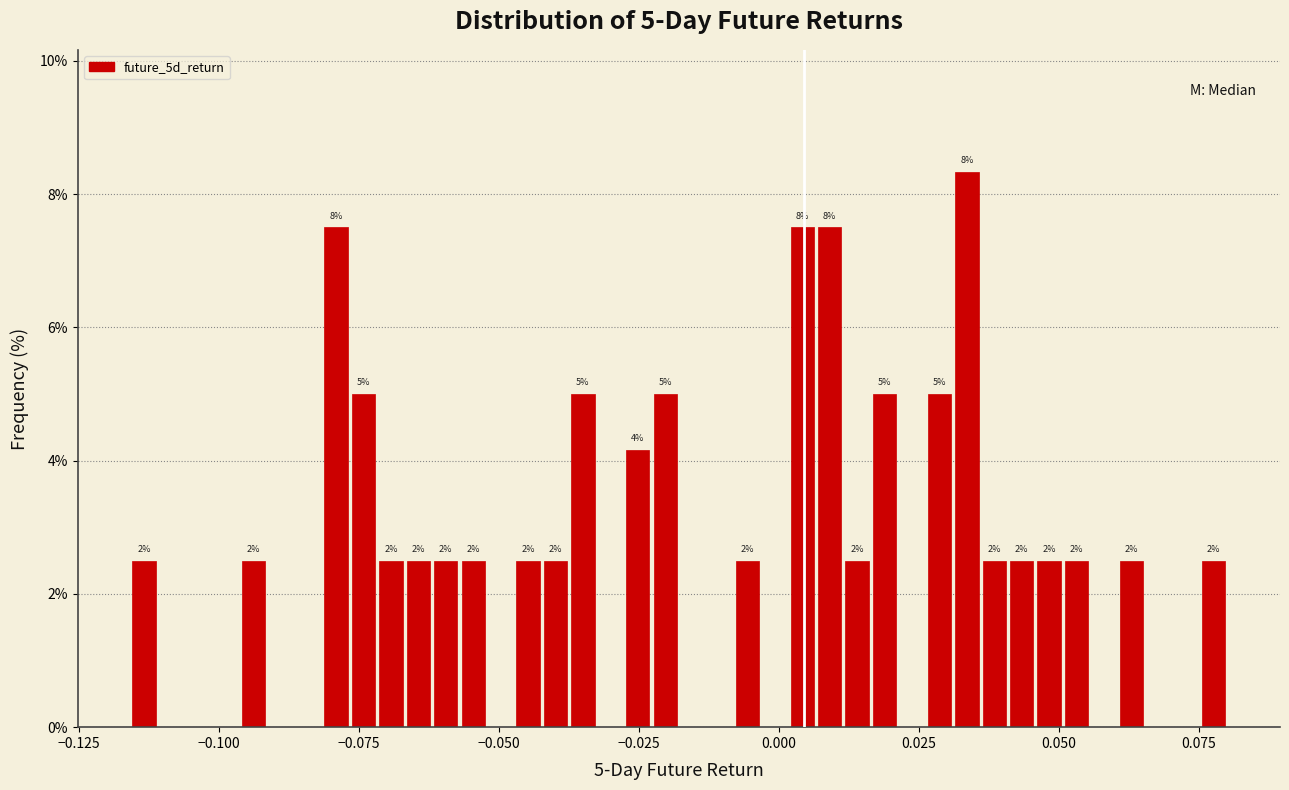

Read against the x-axis, roughly where is the centre of the tallest bar?

0.035